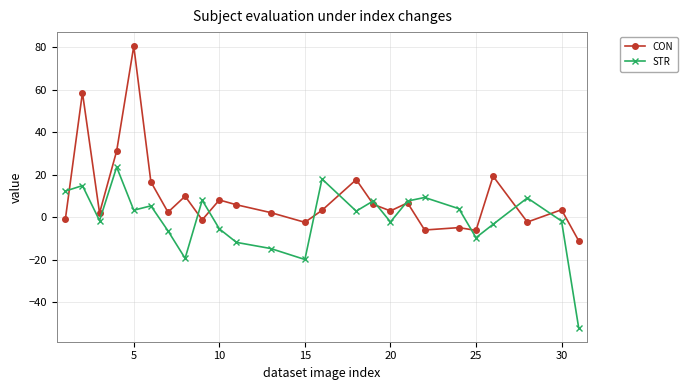

What is the sum of all STR values?

-20.6